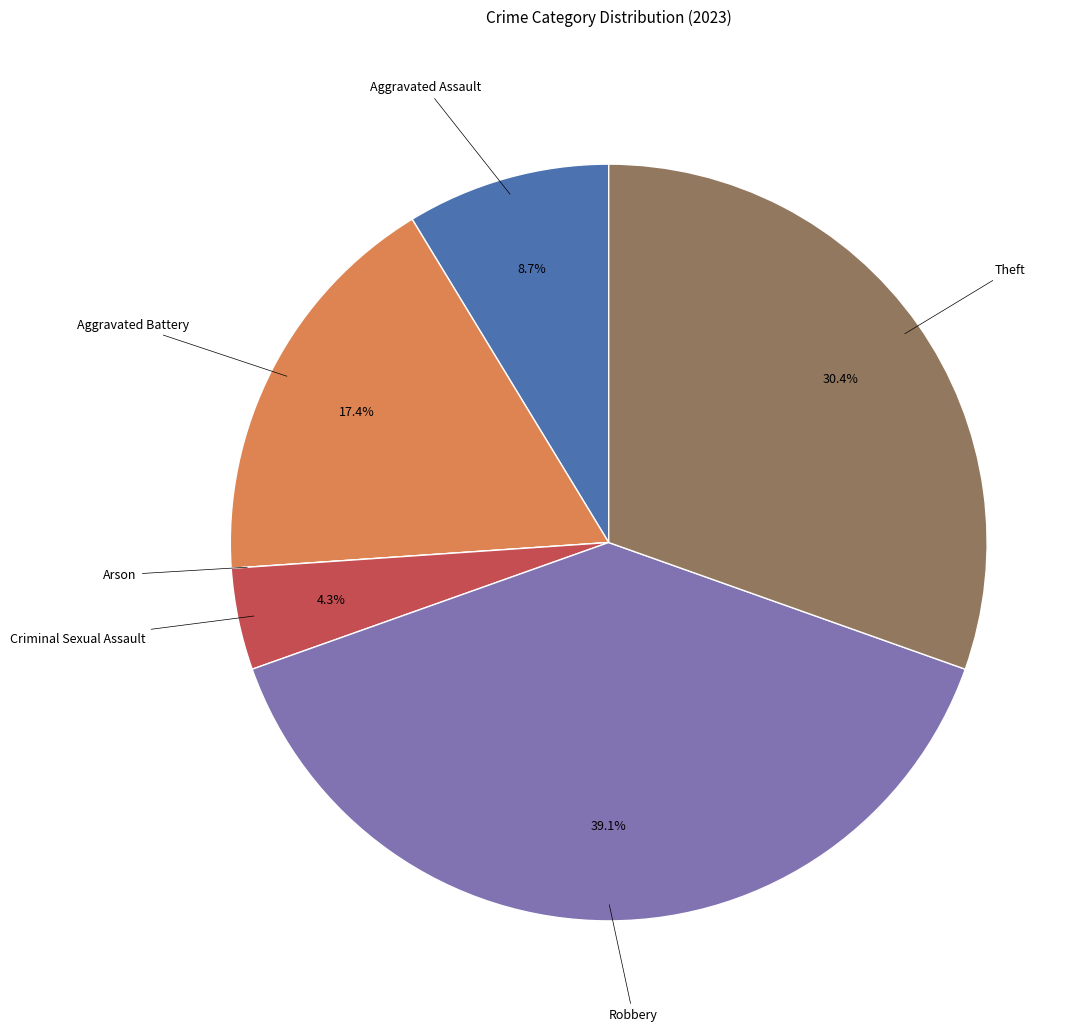

Is there a majority slice in this chart?

No